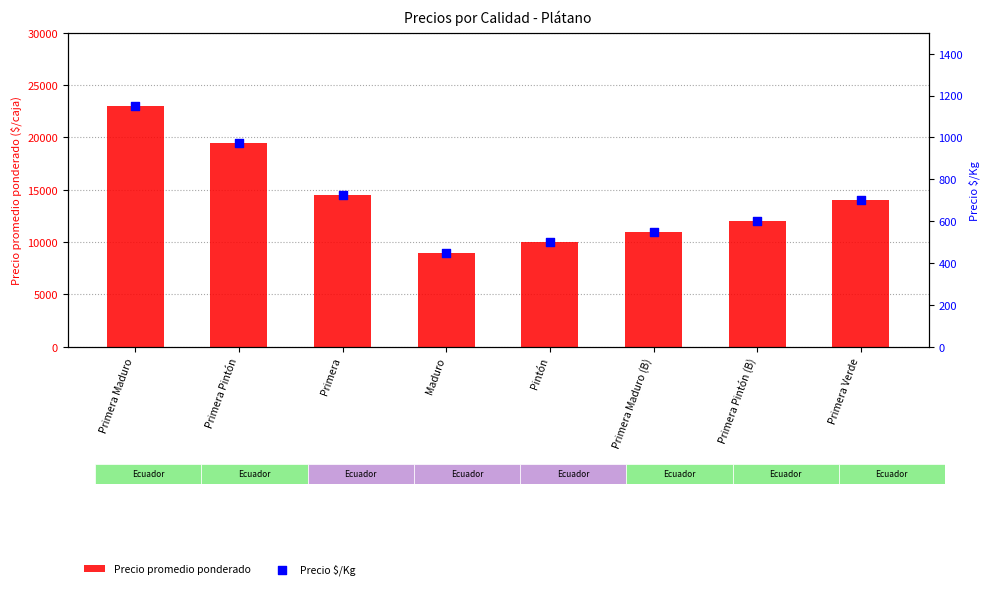

Which series has the largest total across all categories?

Precio promedio ponderado